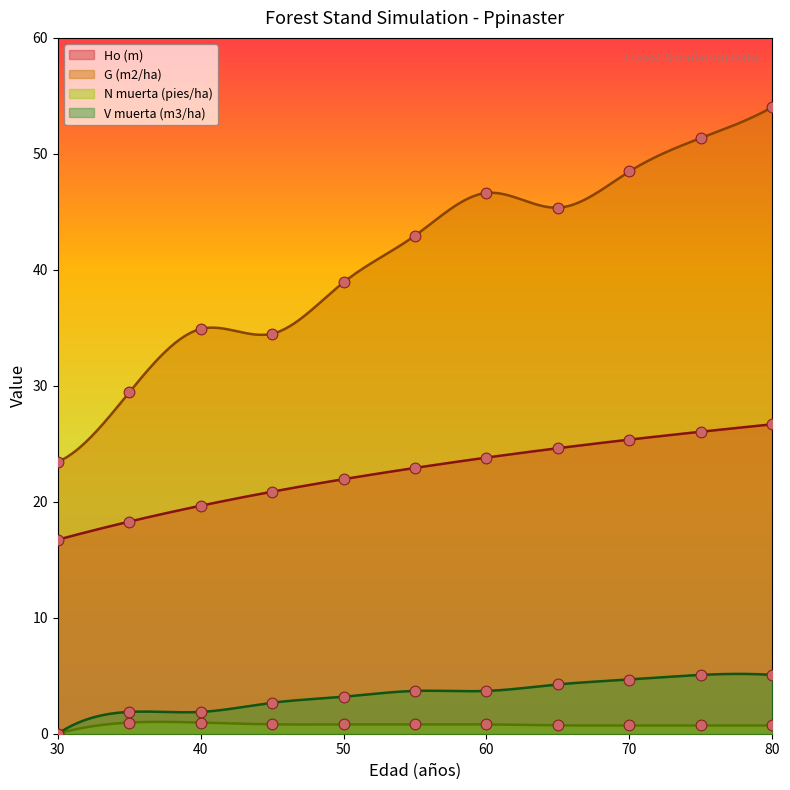

What is the total value across all series at 80?

86.5